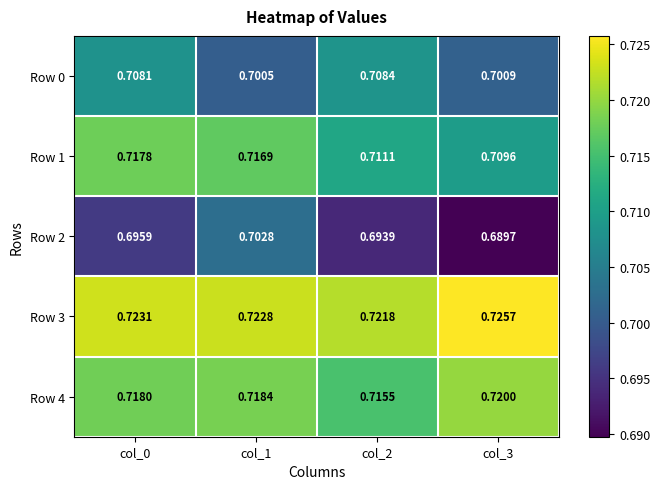

Is the value of Row 0 at col_0 greater than the value of Row 4 at col_0?

No